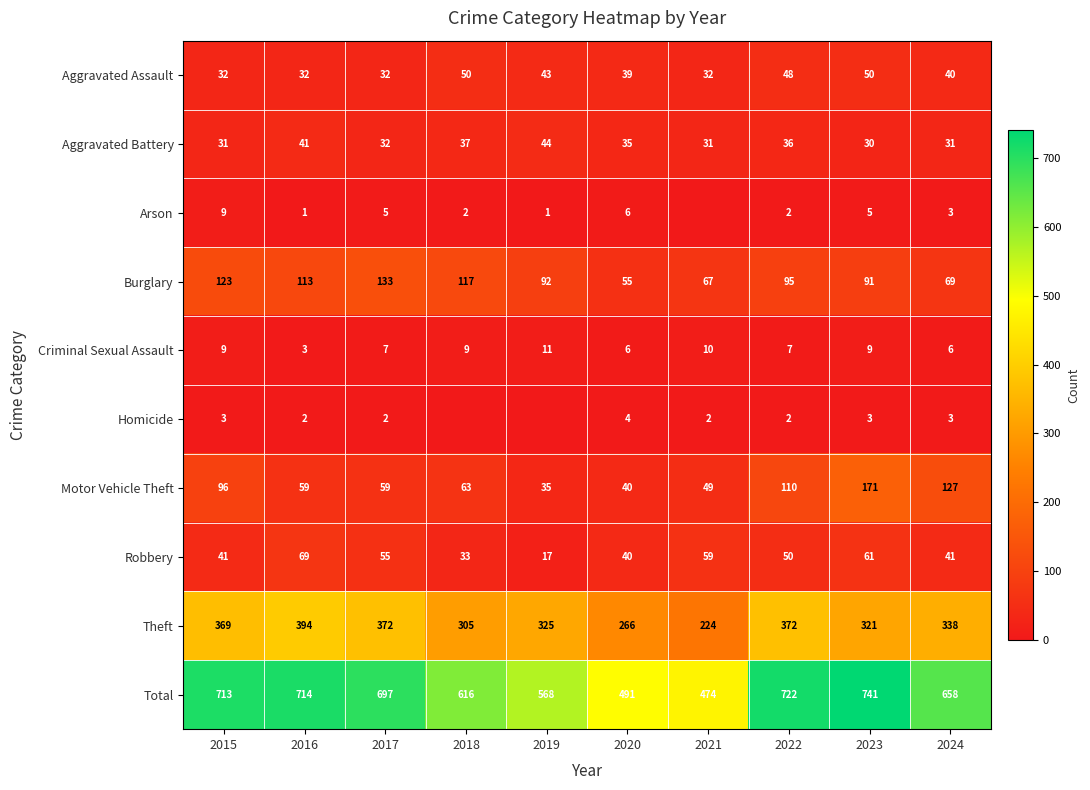

What value does the Total series have at 2020?

491